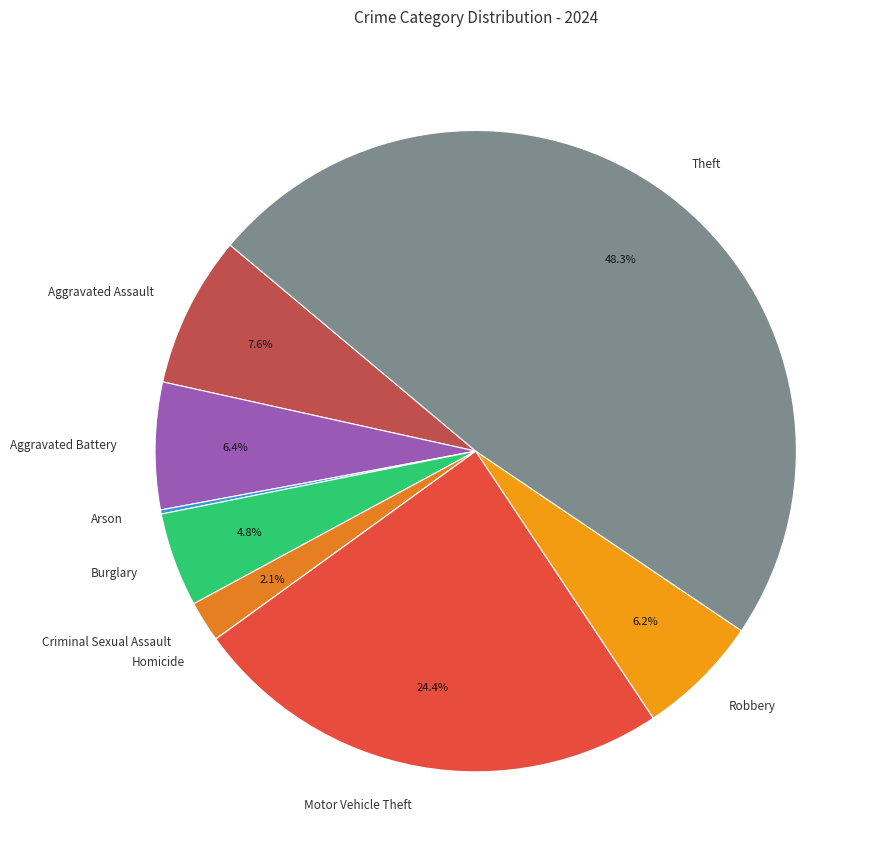

To the nearest percent, what is the difference between the largest and smallest slice percentages?

48%